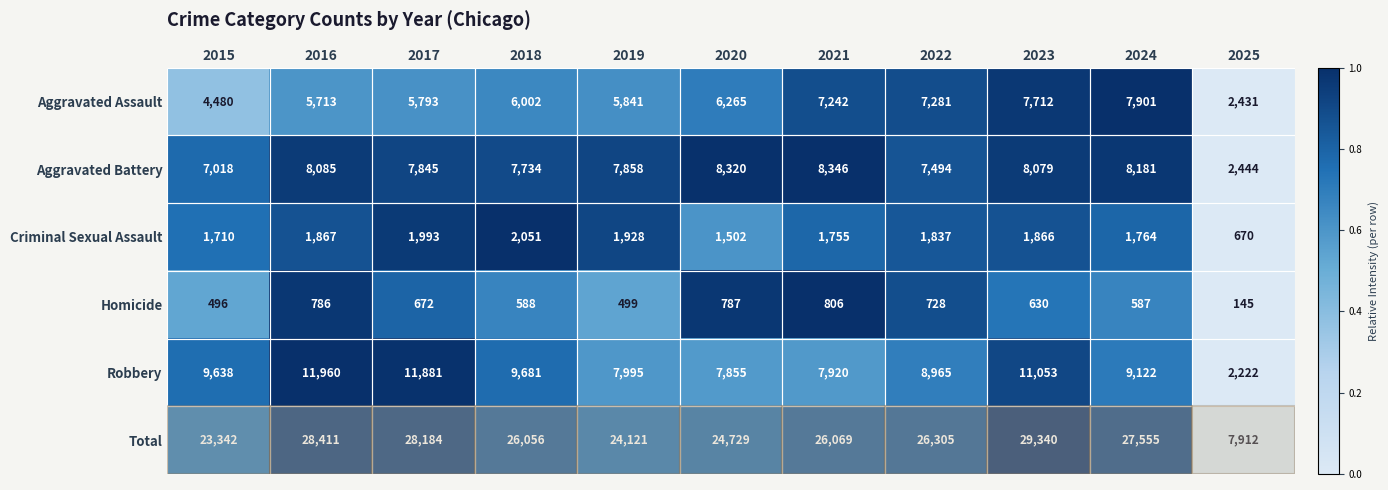

Which label corresponds to the largest value in the chart?

2023